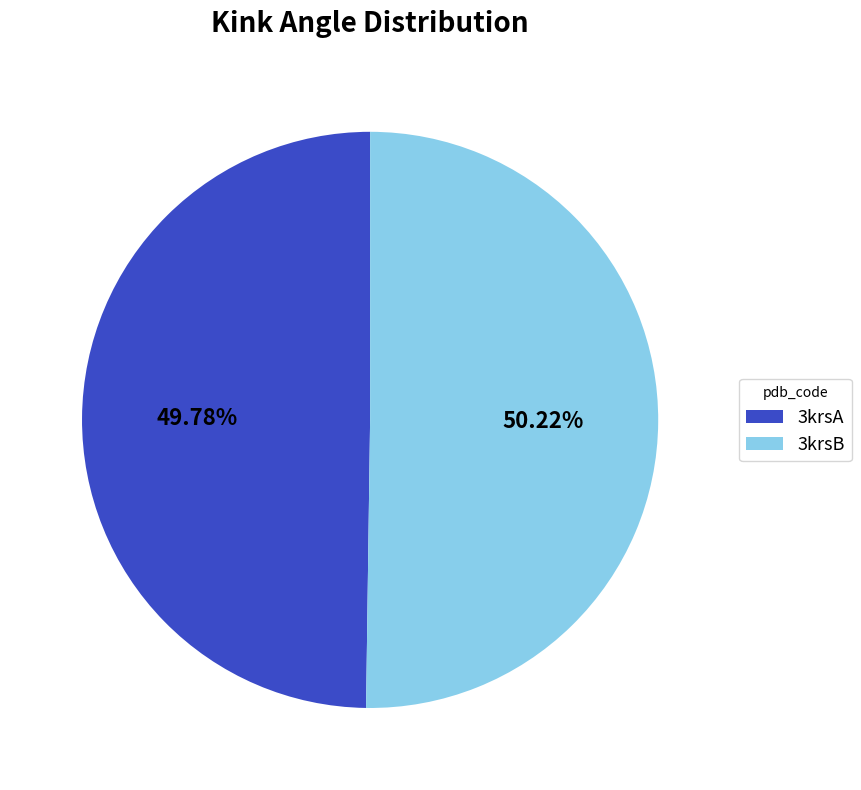

Does any single category account for the majority?

Yes